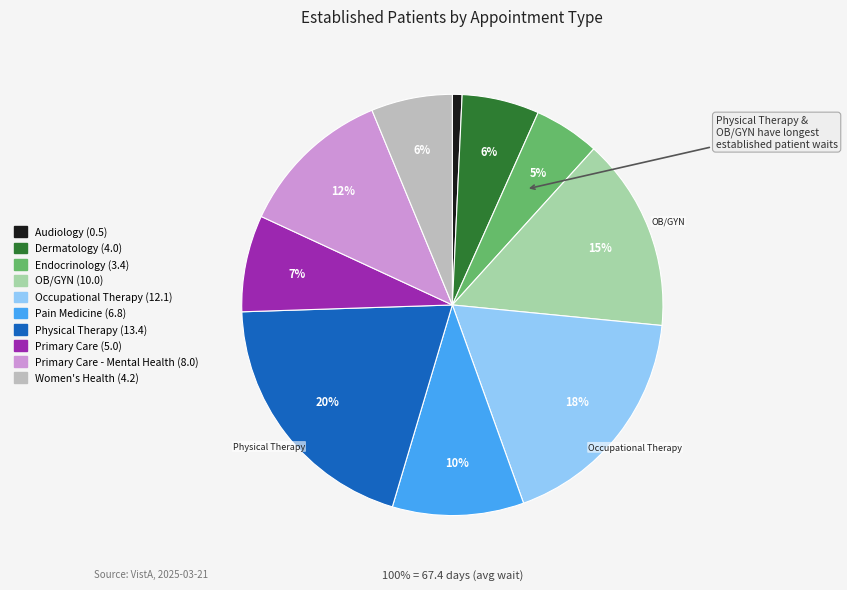

Is PRIMARY CARE the majority of the pie?

No